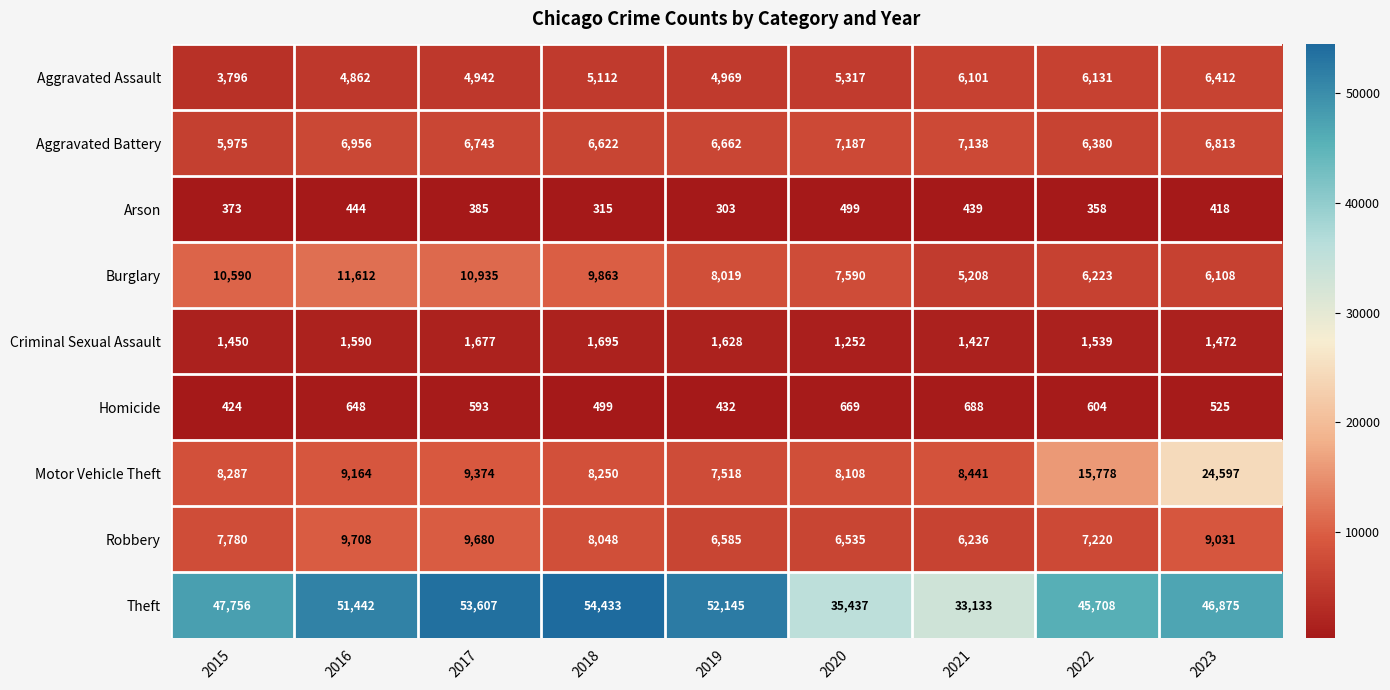

What is the average value of the Robbery series?

7869